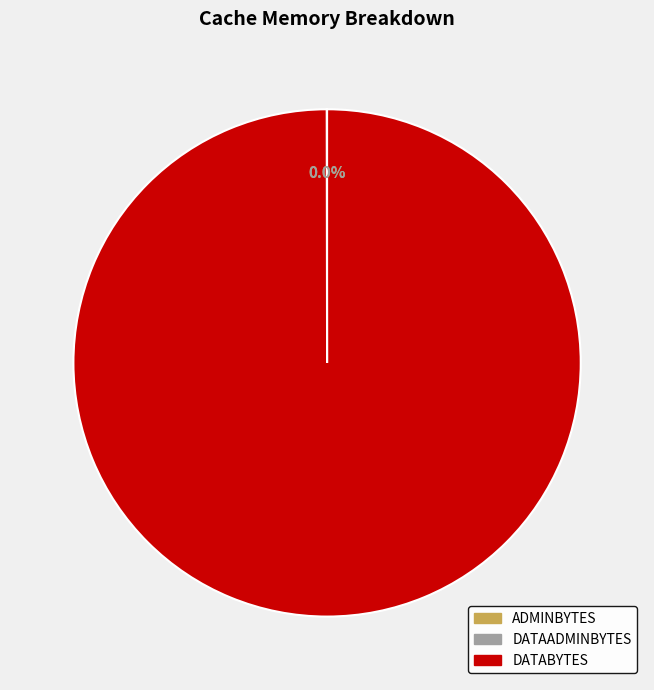

Is there any slice that represents more than half of the pie?

Yes